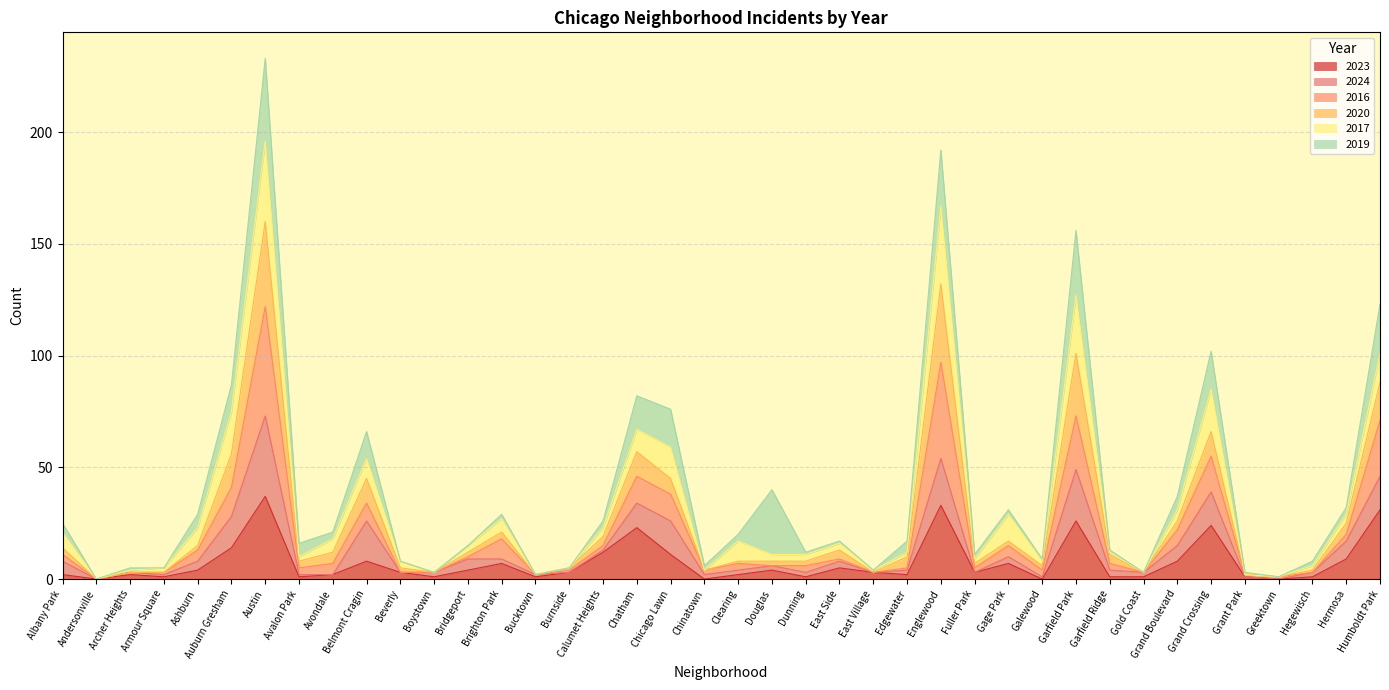

What is the maximum value for 2023?

37